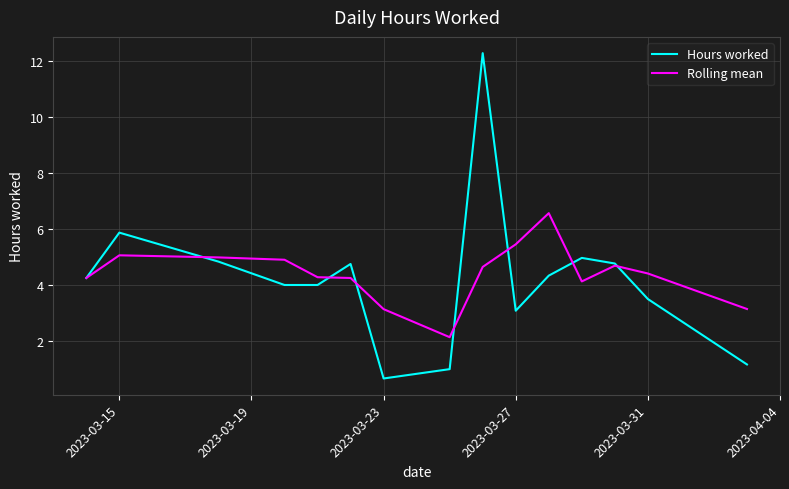

How many values in the Rolling mean series are below 4?

3